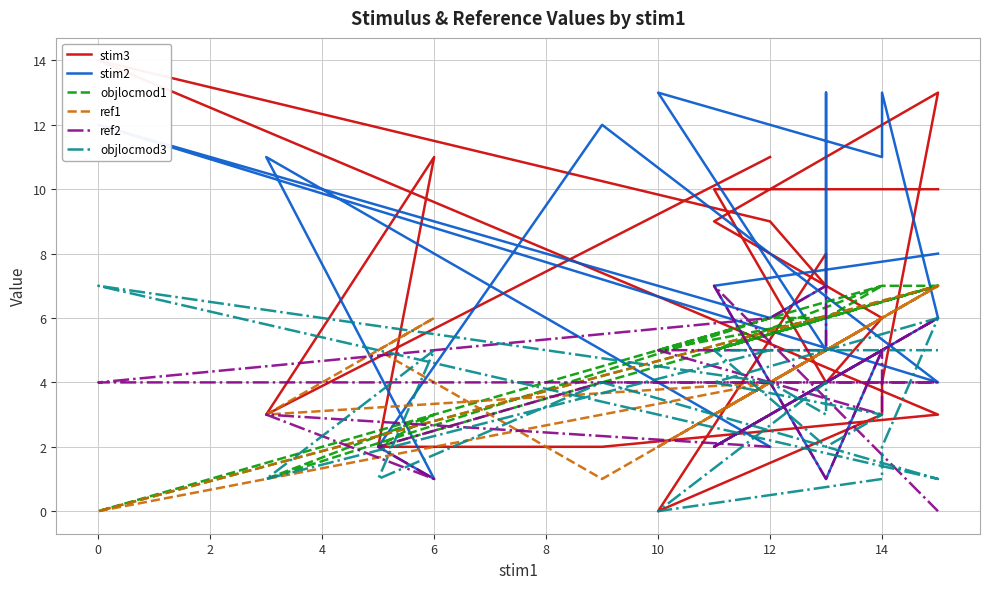

Between 10 and 11, which is larger?

10